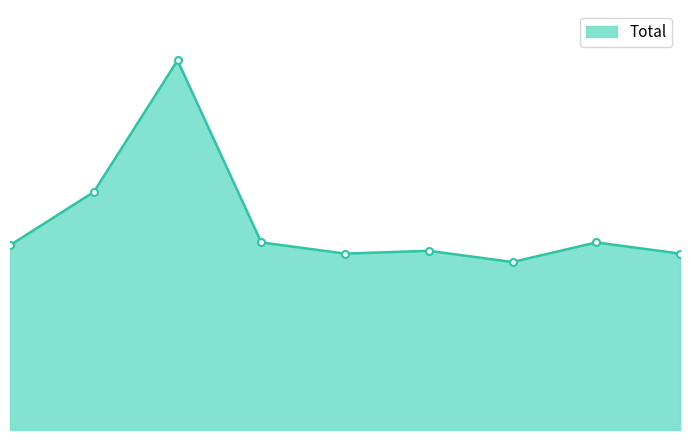

How many lines are shown in the chart?

1